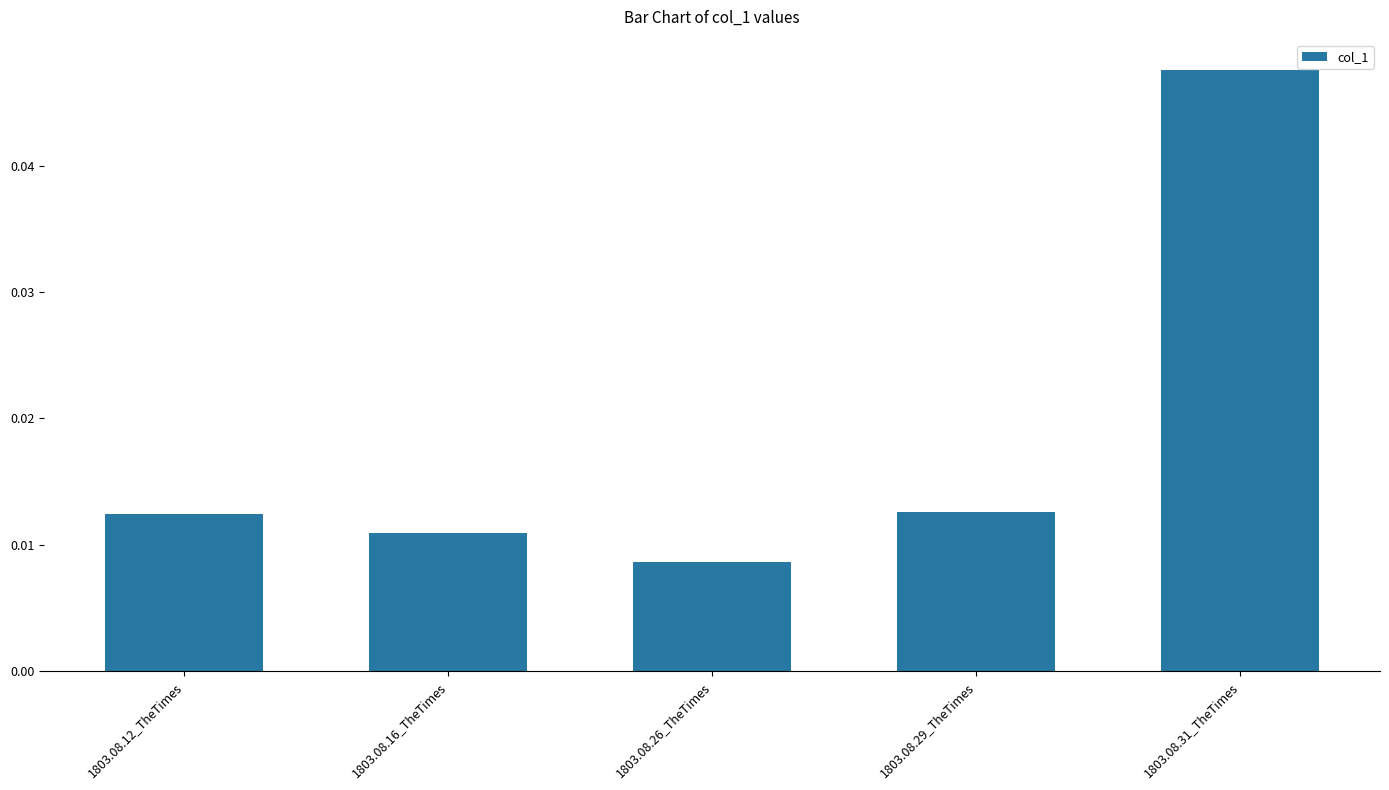

Where is the data nearest to the value 0?

1803.08.26_TheTimes